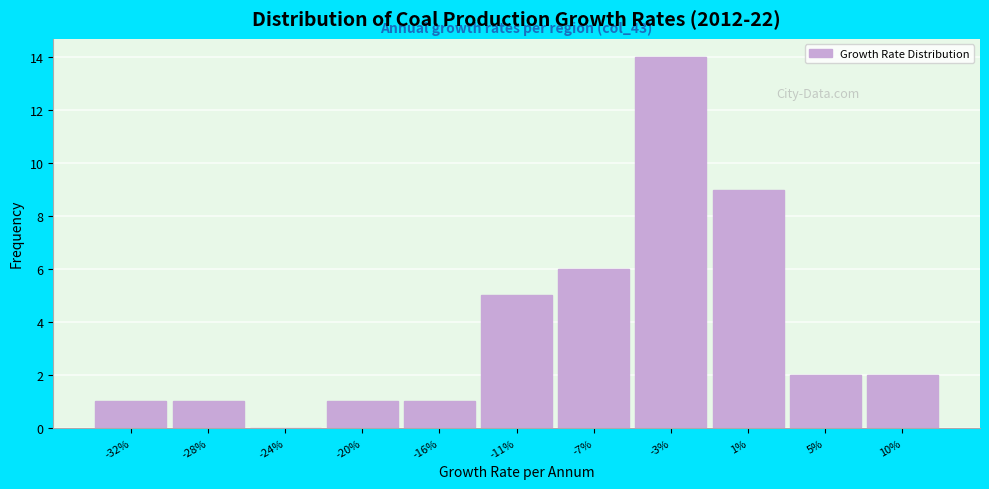

Reading left to right, what are all the values shown in this chart?

-32%=1	-28%=1	-24%=0	-20%=1	-16%=1	-11%=5	-7%=6	-3%=14	1%=9	5%=2	10%=2